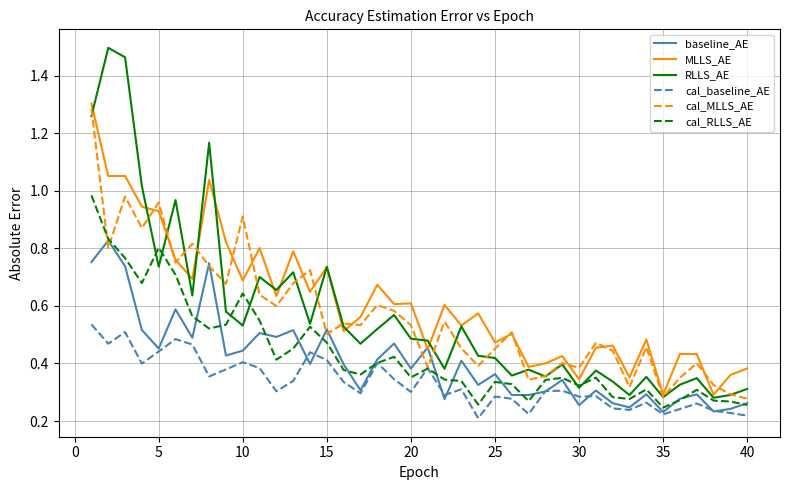

Does the chart display data point markers on the line(s)?

No